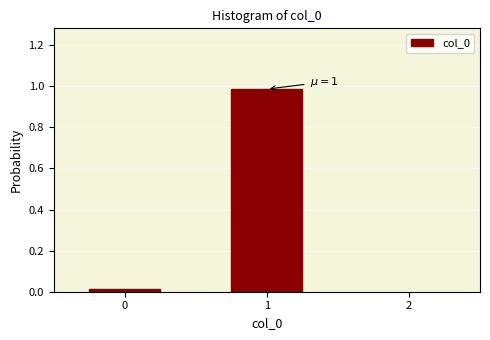

True or false: the data shows 0.3 at 1.

False